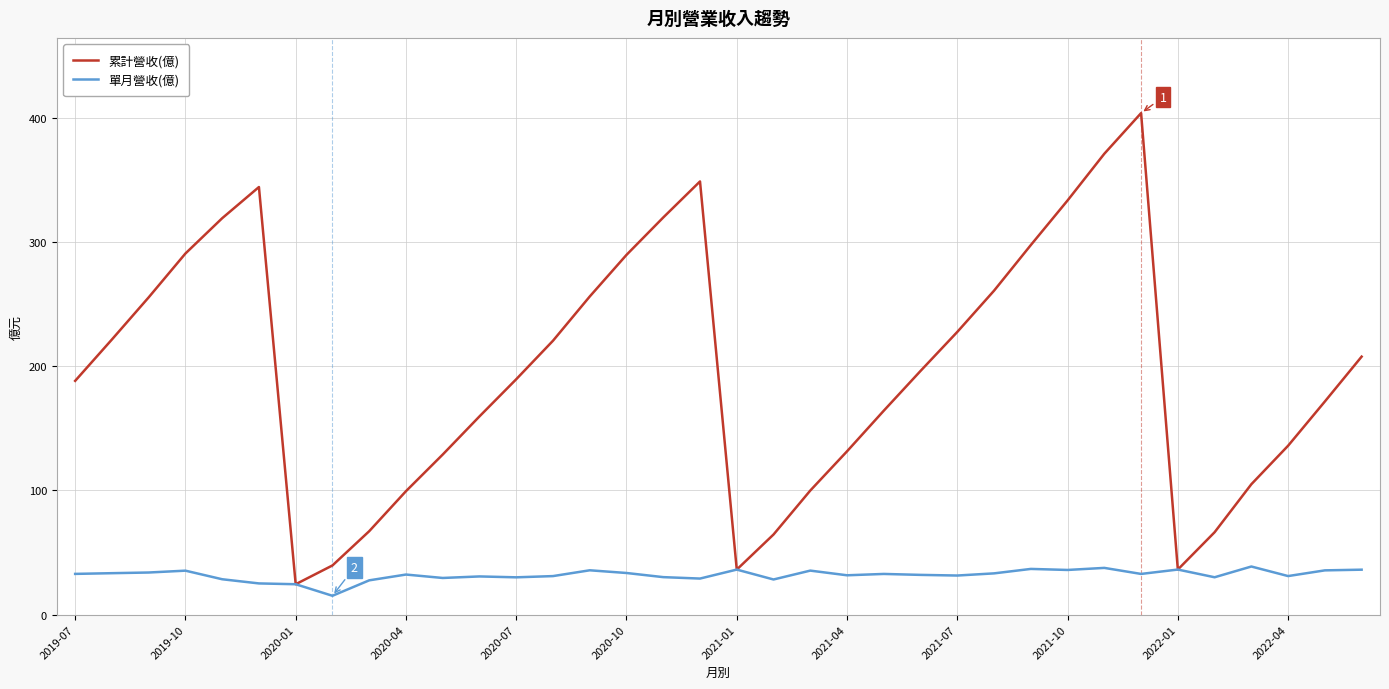

Which series has the largest range (max minus min)?

累計營收(億)